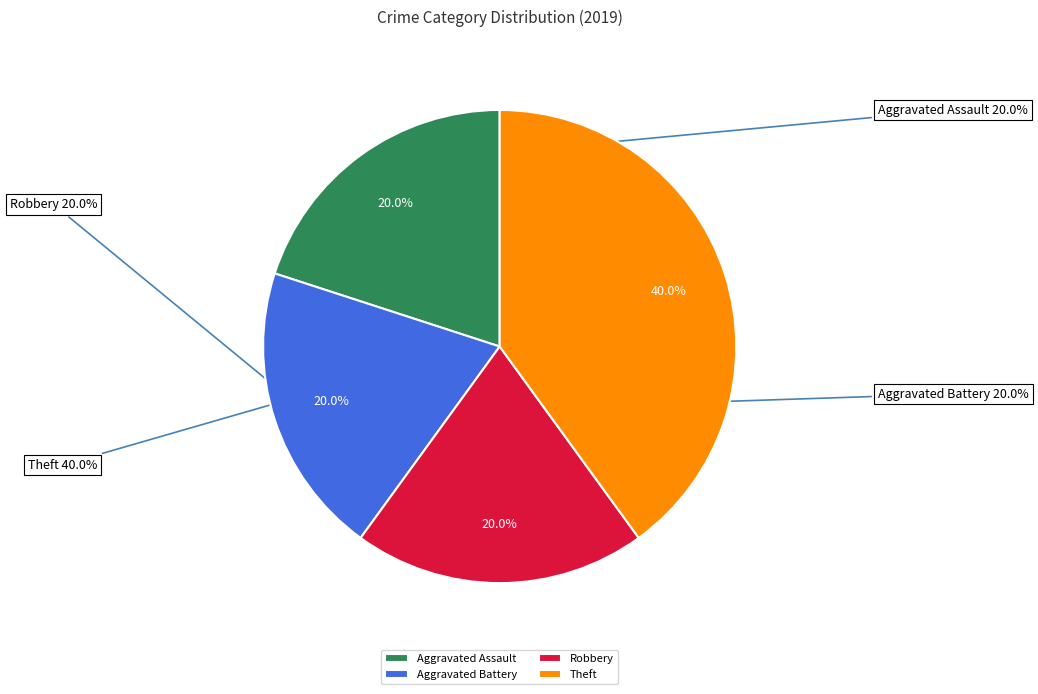

Between Aggravated Battery and Theft, which is larger?

Theft